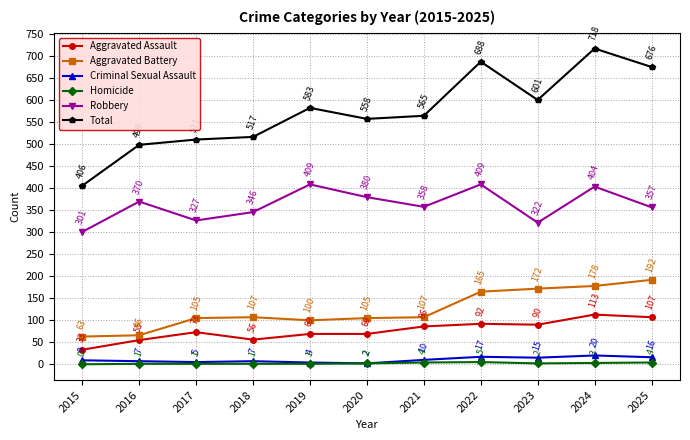

Reading left to right, transcribe all the data shown in this chart.

Aggravated Assault: 2015=33	2016=55	2017=73	2018=56	2019=69	2020=69	2021=86	2022=92	2023=90	2024=113	2025=107
Aggravated Battery: 2015=63	2016=66	2017=105	2018=107	2019=100	2020=105	2021=107	2022=165	2023=172	2024=178	2025=192
Criminal Sexual Assault: 2015=9	2016=7	2017=5	2018=7	2019=4	2020=2	2021=10	2022=17	2023=15	2024=20	2025=16
Homicide: 2015=0	2016=1	2017=1	2018=1	2019=1	2020=2	2021=4	2022=5	2023=2	2024=3	2025=4
Robbery: 2015=301	2016=370	2017=327	2018=346	2019=409	2020=380	2021=358	2022=409	2023=322	2024=404	2025=357
Total: 2015=406	2016=499	2017=511	2018=517	2019=583	2020=558	2021=565	2022=688	2023=601	2024=718	2025=676